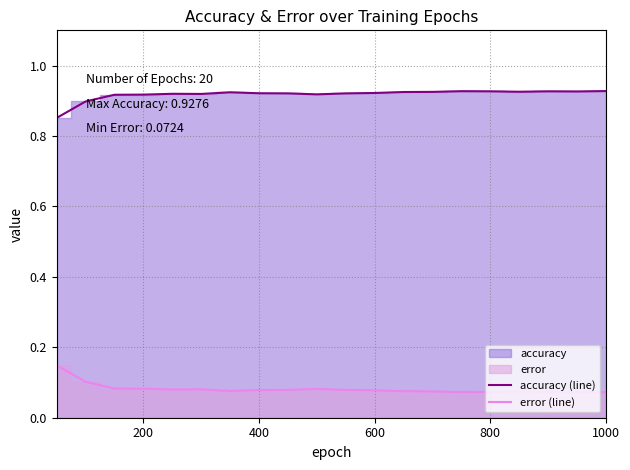

True or false: accuracy (line) and error (line) intersect in this chart.

False